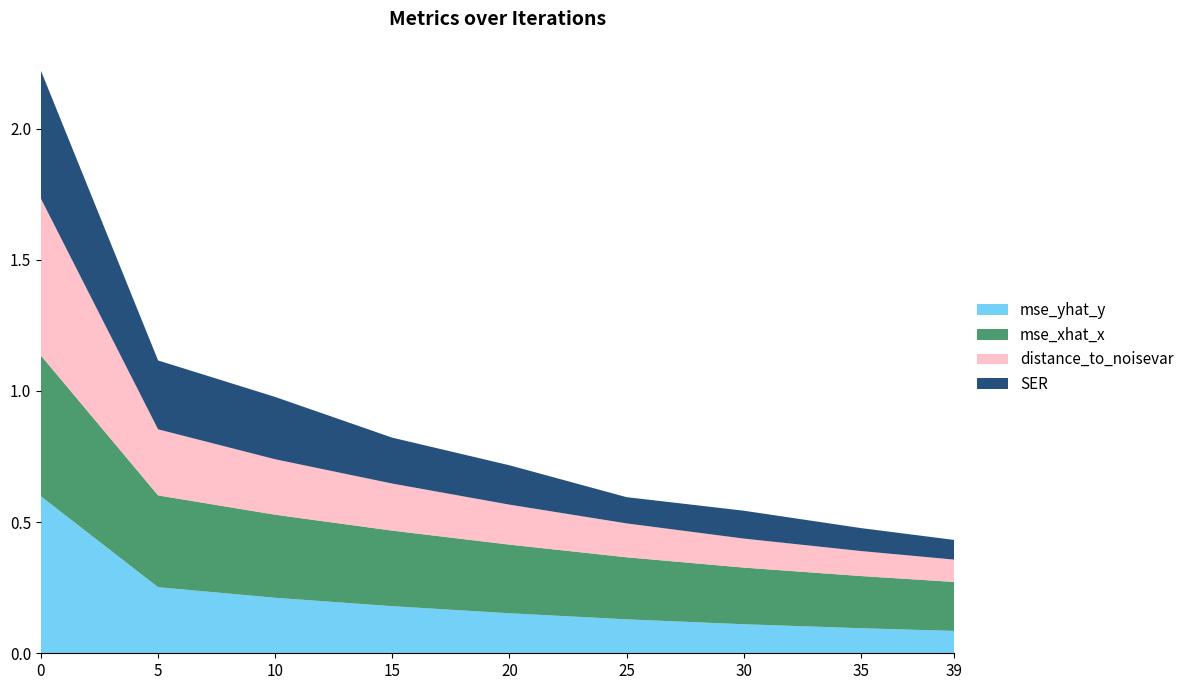

Reading left to right, extract all data points from this chart.

mse_yhat_y: 0=0.6	5=0.3	10=0.2	15=0.2	20=0.2	25=0.1	30=0.1	35=0.1	39=0.1
mse_xhat_x: 0=0.5	5=0.3	10=0.3	15=0.3	20=0.3	25=0.2	30=0.2	35=0.2	39=0.2
distance_to_noisevar: 0=0.6	5=0.3	10=0.2	15=0.2	20=0.2	25=0.1	30=0.1	35=0.1	39=0.1
SER: 0=0.5	5=0.3	10=0.2	15=0.2	20=0.1	25=0.1	30=0.1	35=0.1	39=0.1